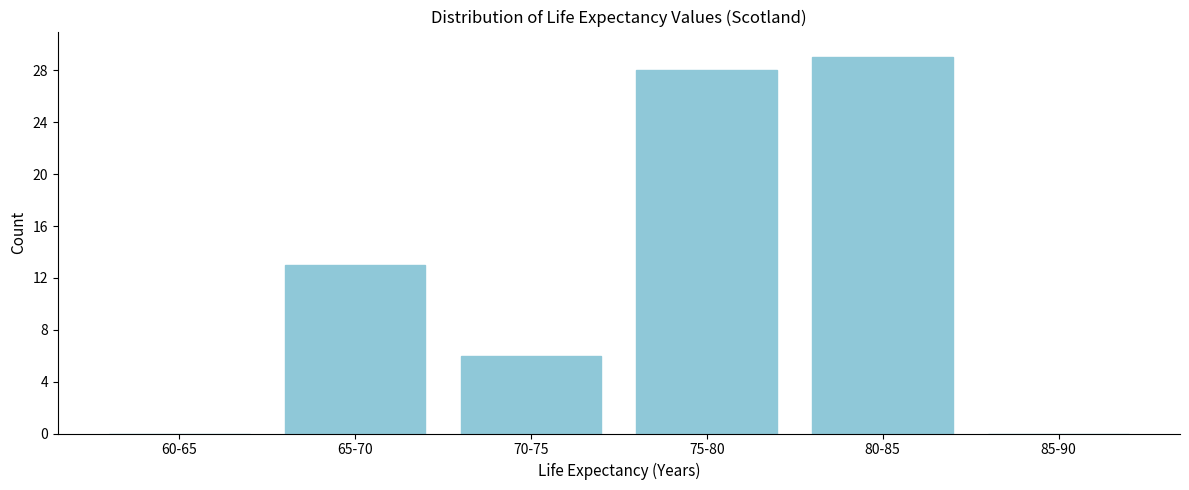

Reading left to right, list all the values displayed in this chart.

60-65=0	65-70=13	70-75=6	75-80=28	80-85=29	85-90=0